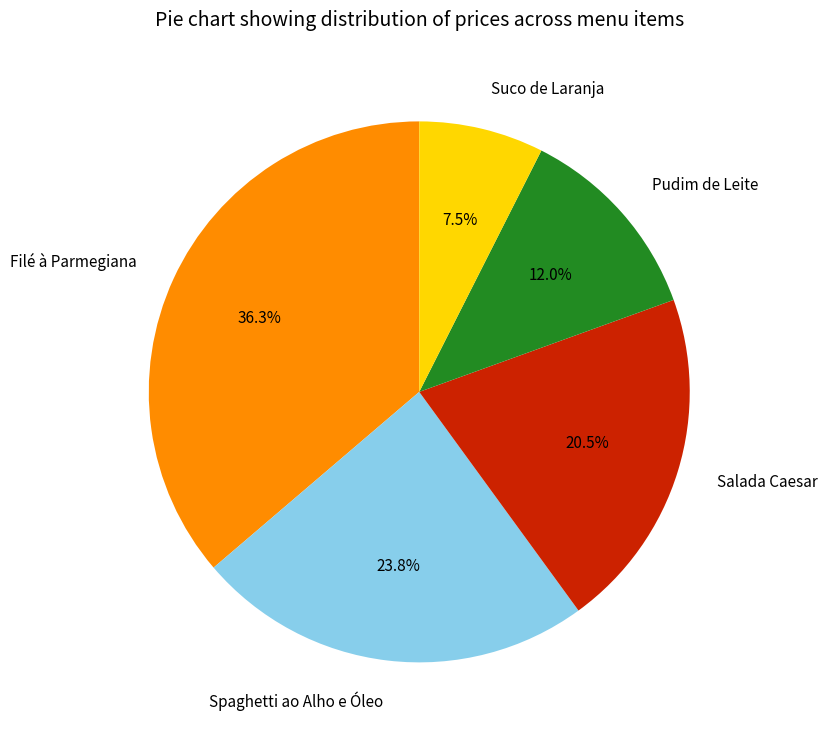

How many slices are in this pie chart?

5